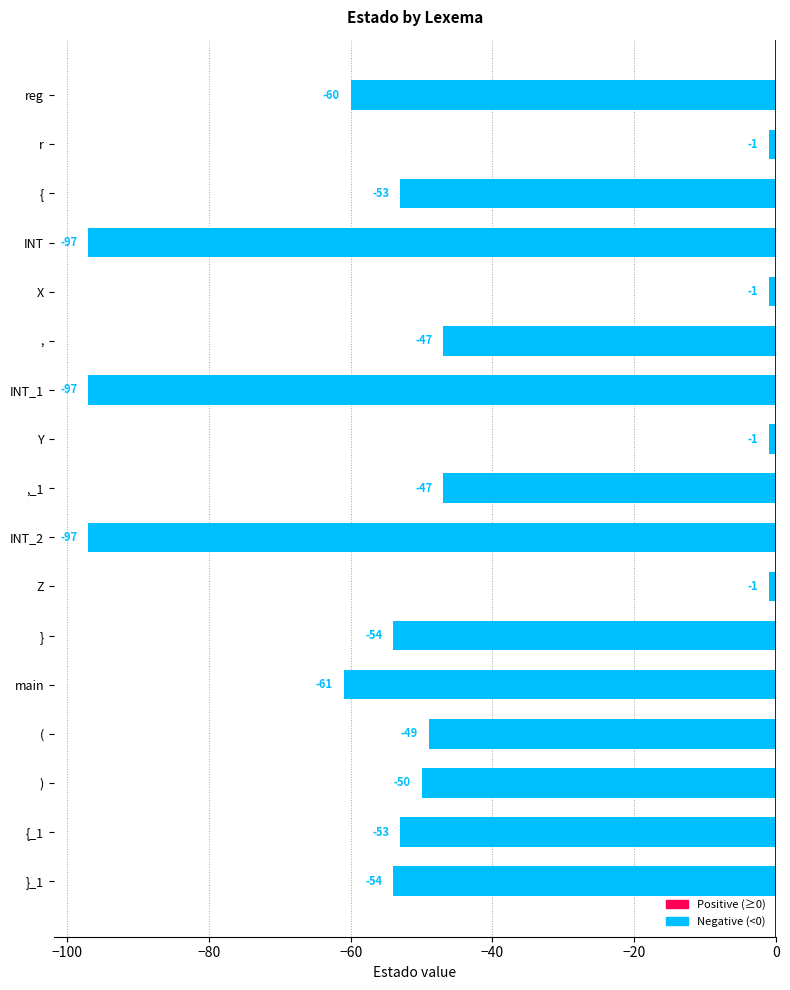

Is it true that the value at ,_1 is -30?

False